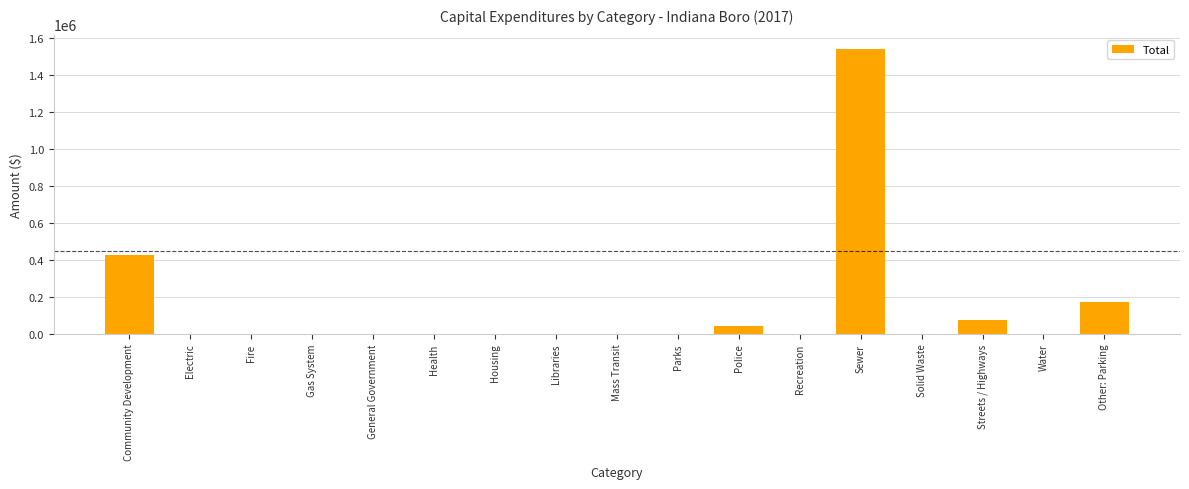

The value at Libraries is 0. True or false?

True